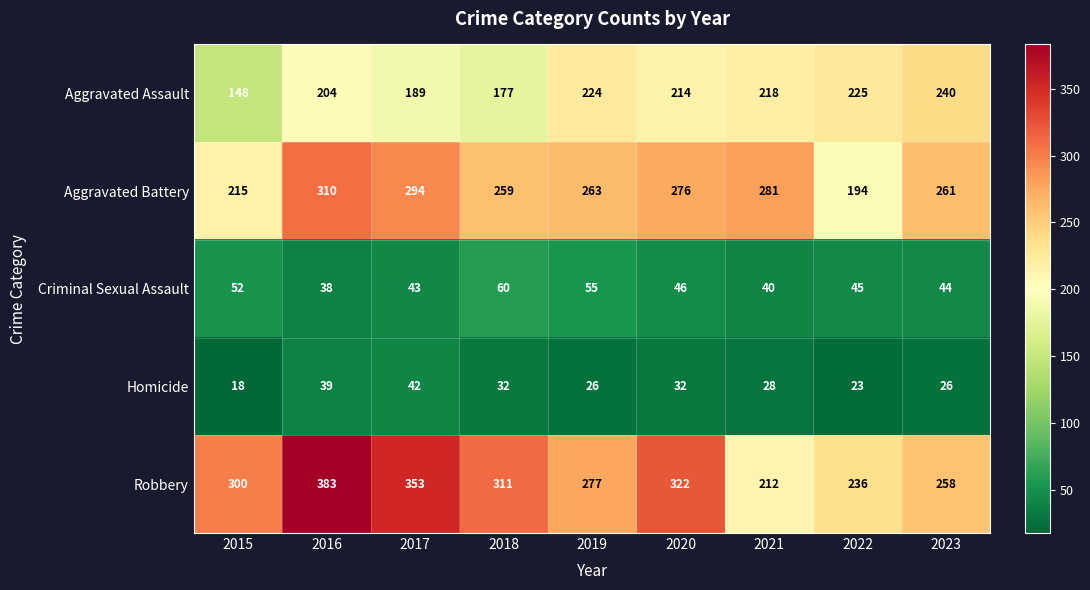

Count the number of data series in this chart.

5